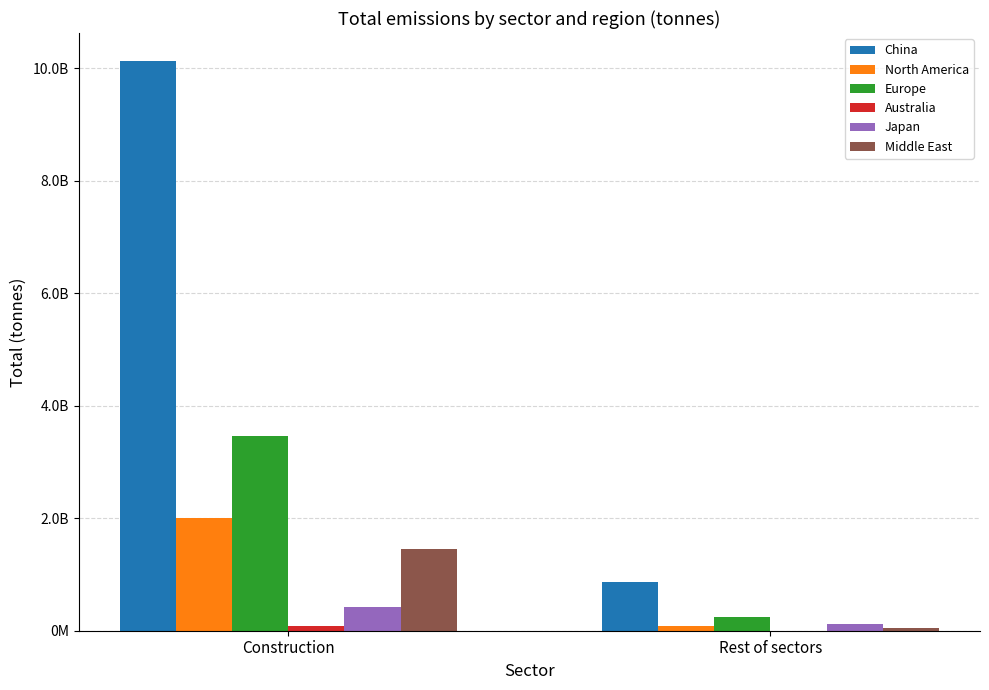

Are the bars grouped side by side (vs. stacked)?

Yes